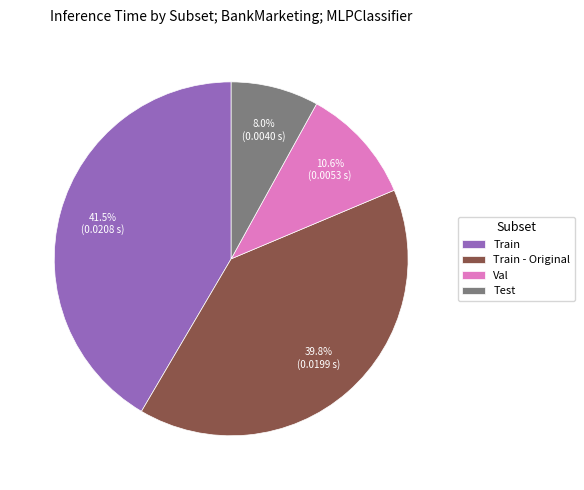

How many segments does this pie chart have?

4